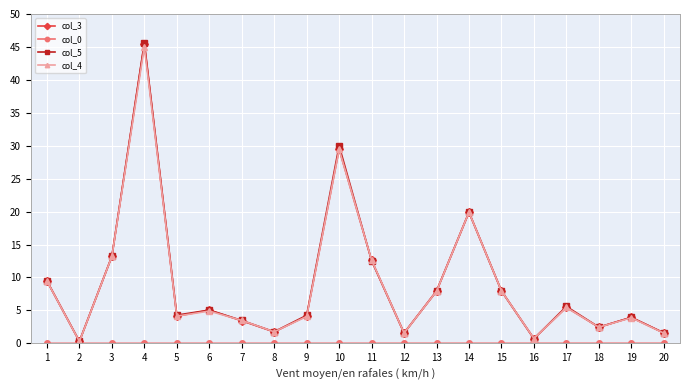

What is the difference between the col_4 values at 10 and 5?

25.3